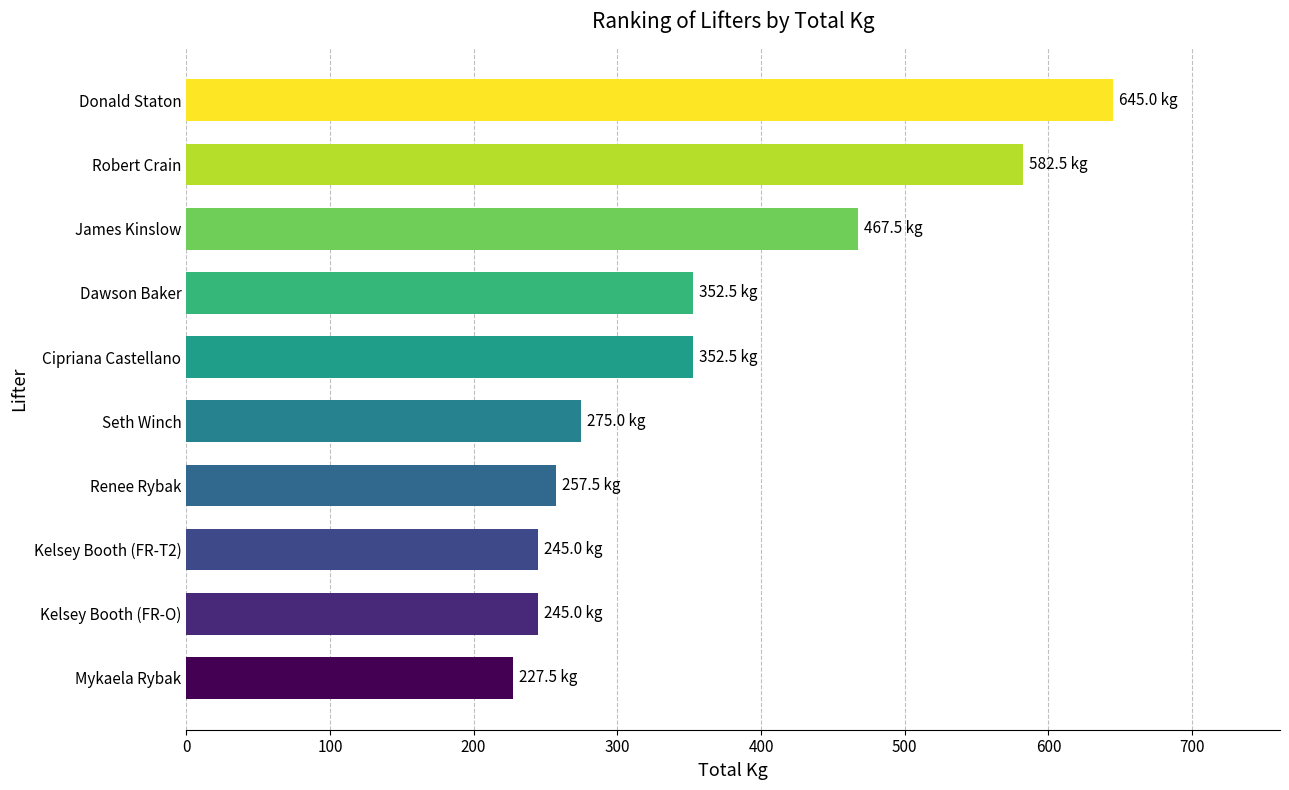

At which label is the value closest to 436?

James Kinslow